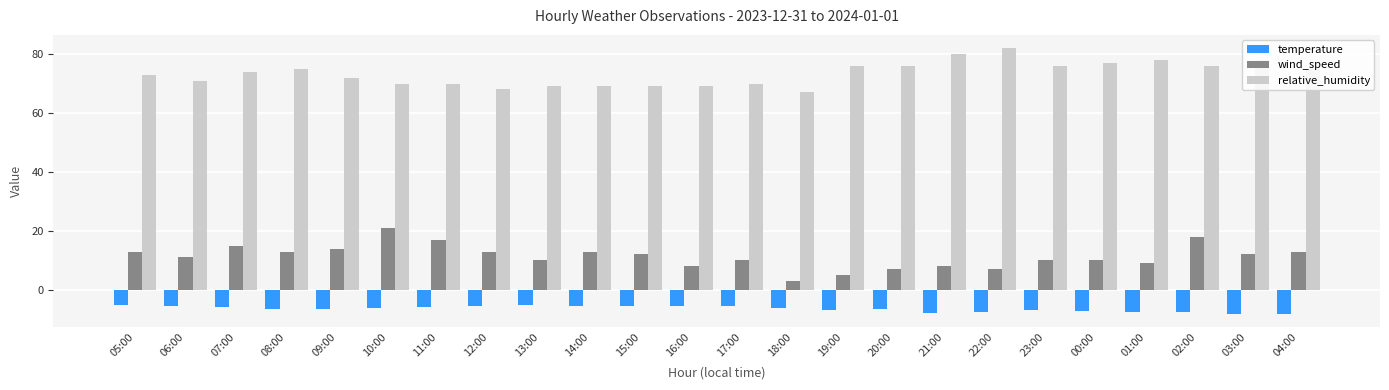

What is the total value across all series at 07:00?

83.1